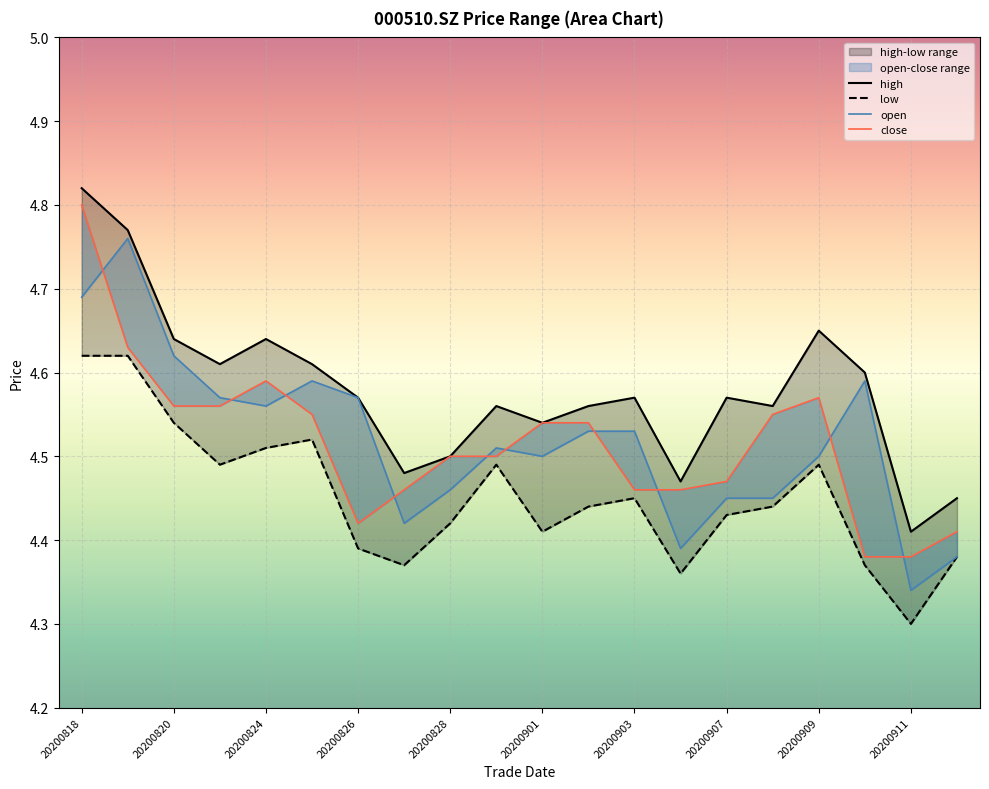

Is it true that high equals 6.2 at 20200903?

False